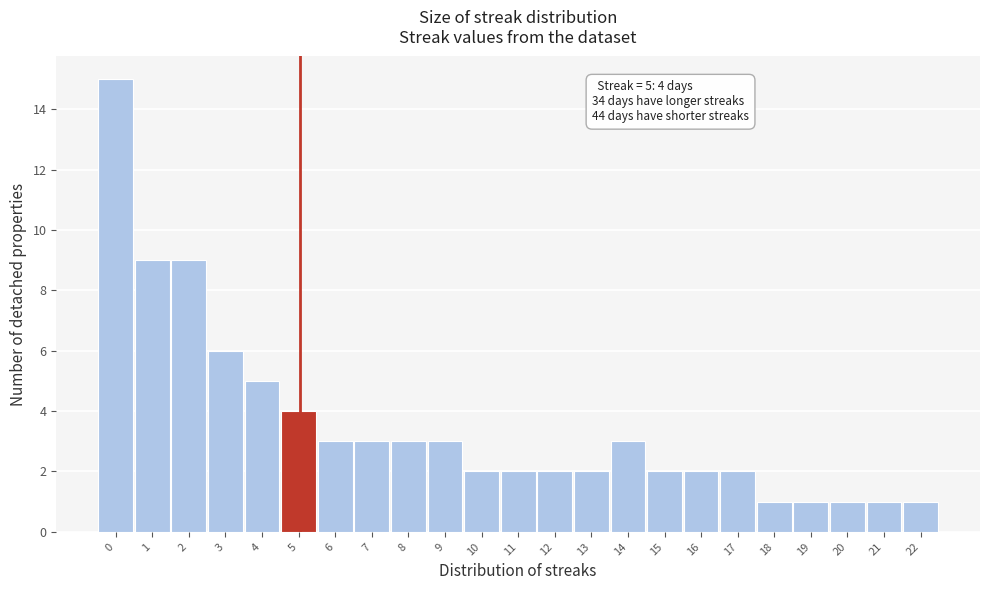

Reading left to right, what are all the values shown in this chart?

15	9	9	6	5	4	3	3	3	3	2	2	2	2	3	2	2	2	1	1	1	1	1